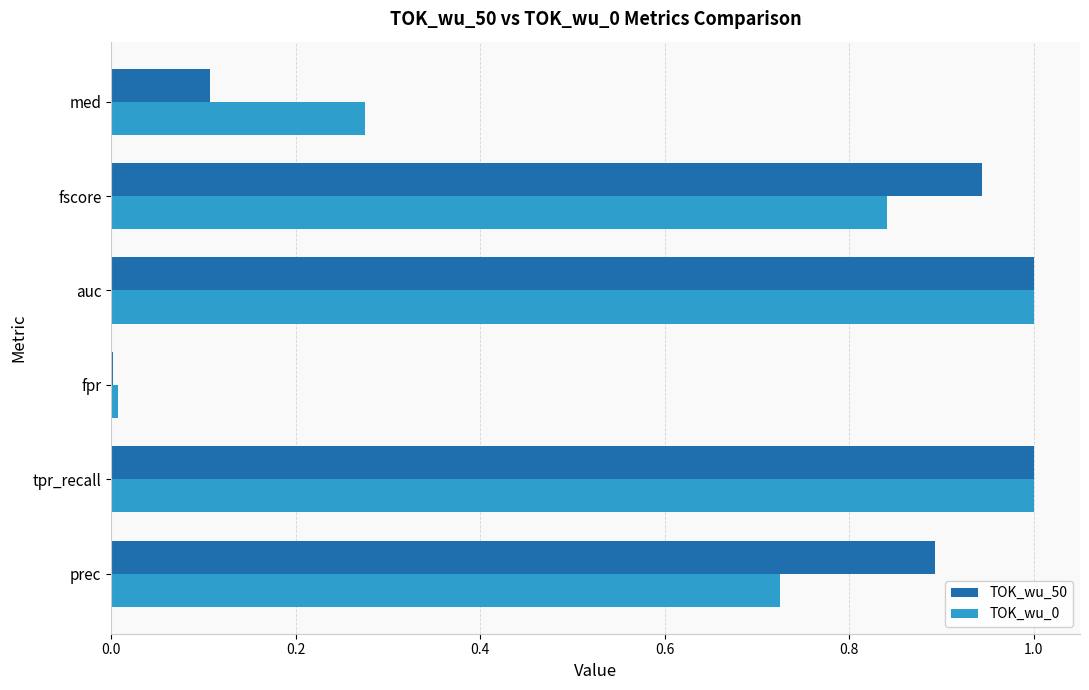

True or false: TOK_wu_0 has a value of 1.1 at prec.

False